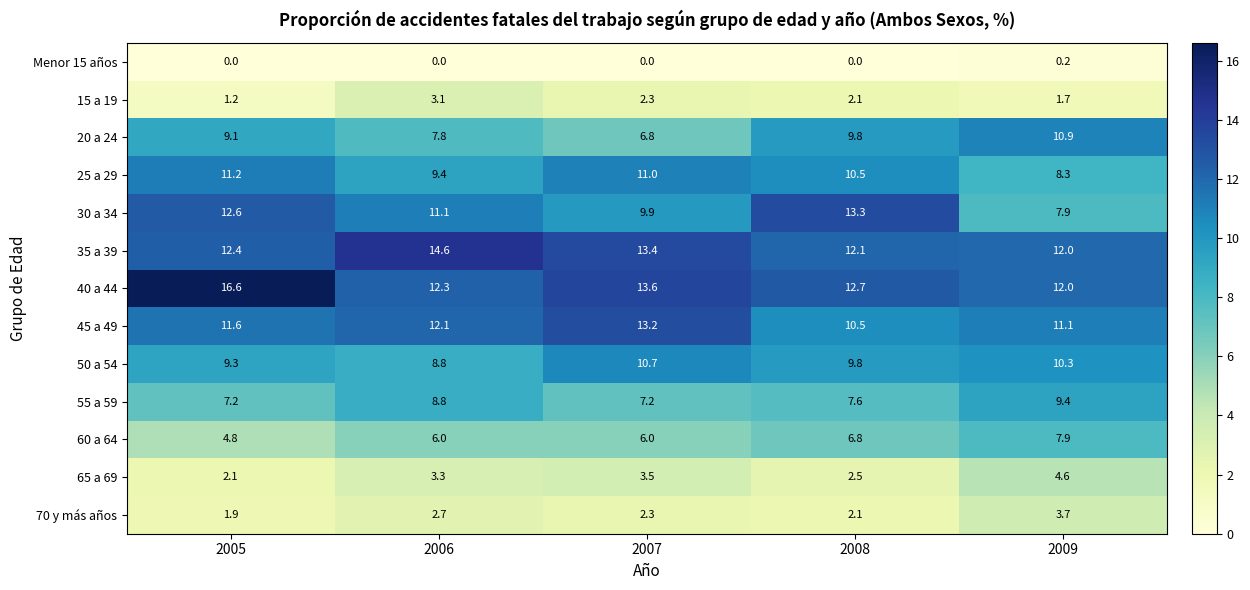

What is the spread (max minus min) of values at 2007?

13.6